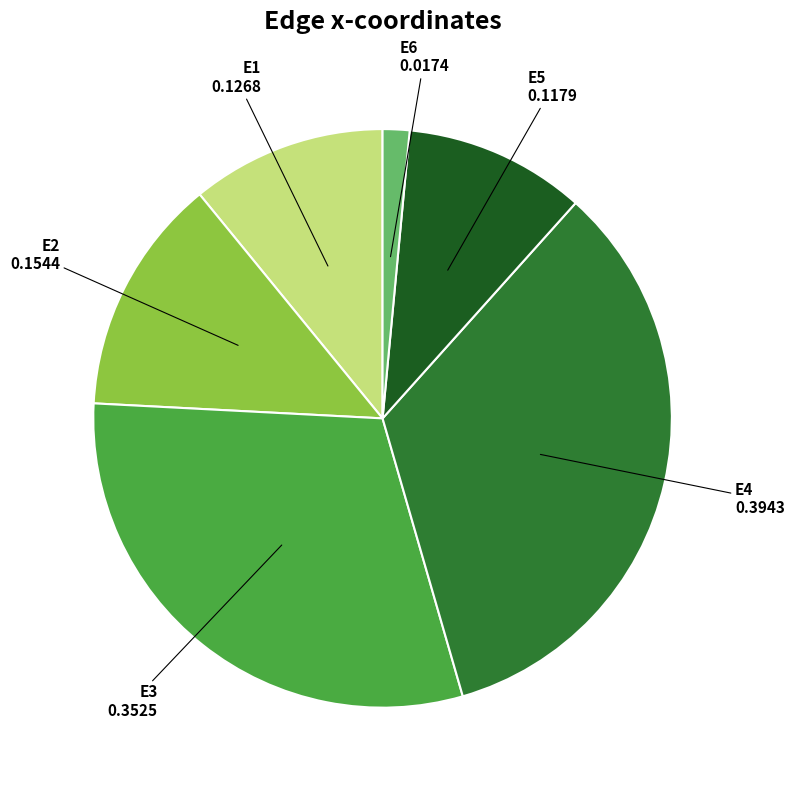

Count the number of slices in the pie.

6